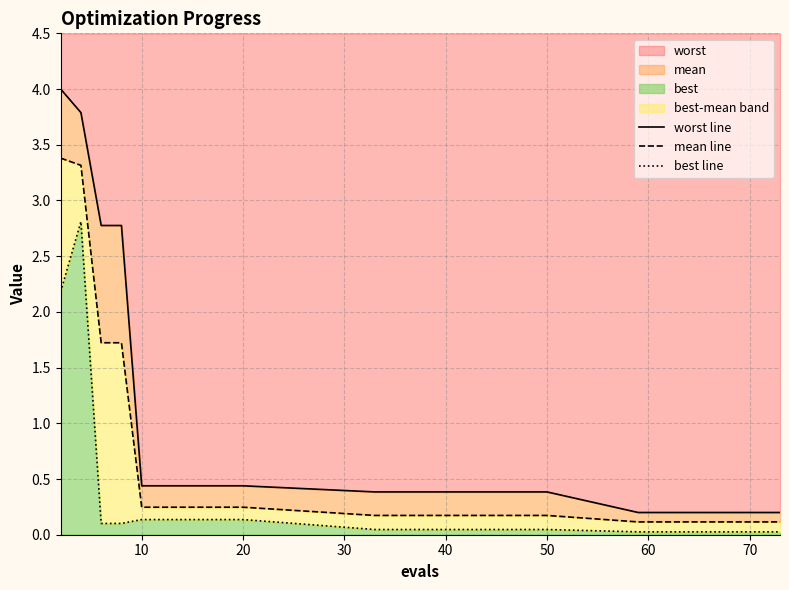

Is the value of best line at 20 greater than the value of mean line at 50?

No